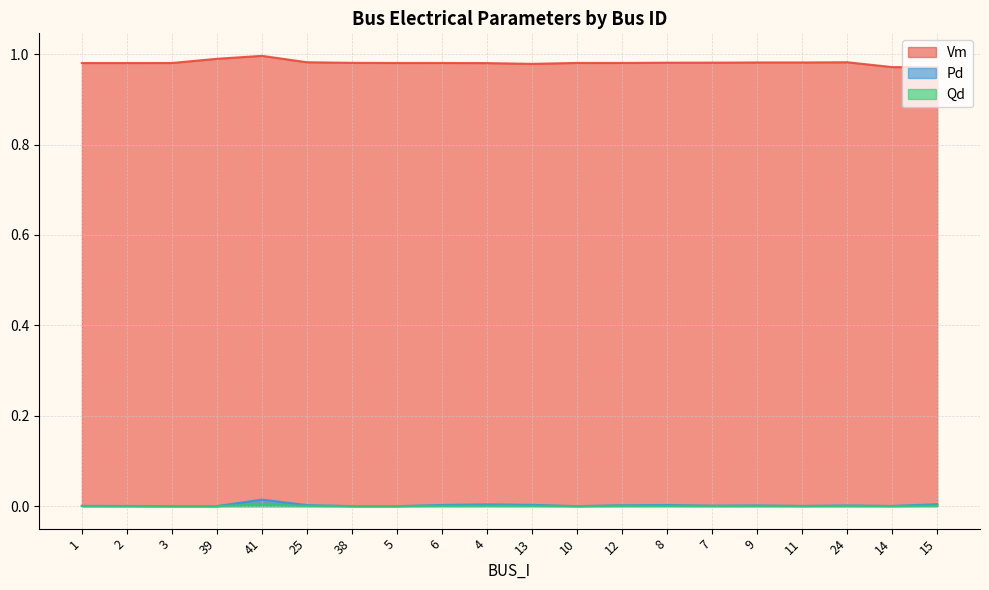

At which category does Vm reach its first local peak?

41